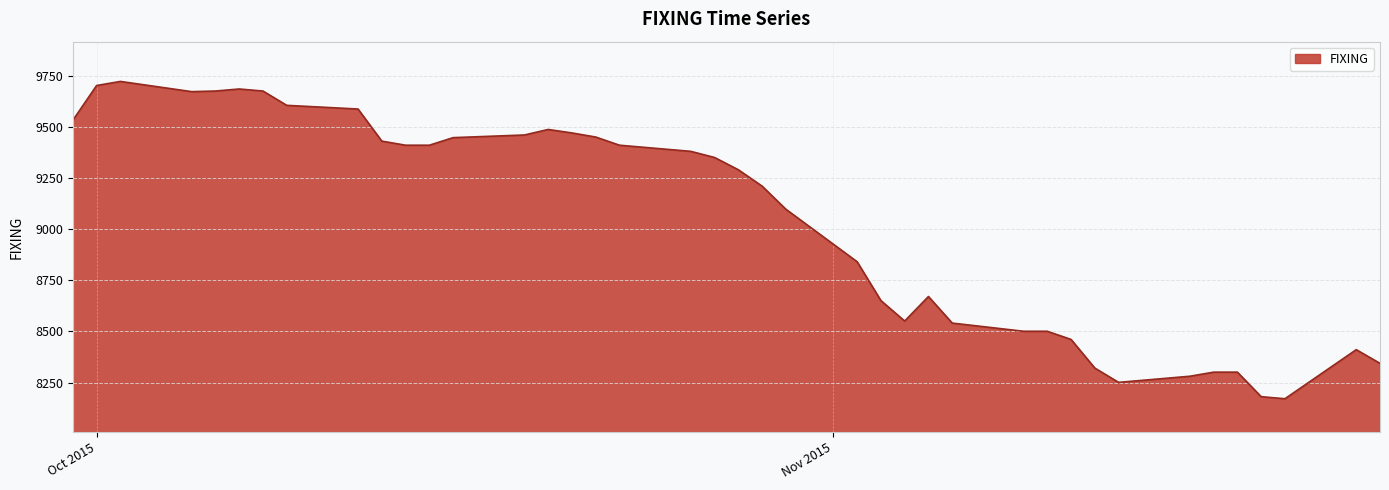

What is the difference between the maximum and minimum values?

1552